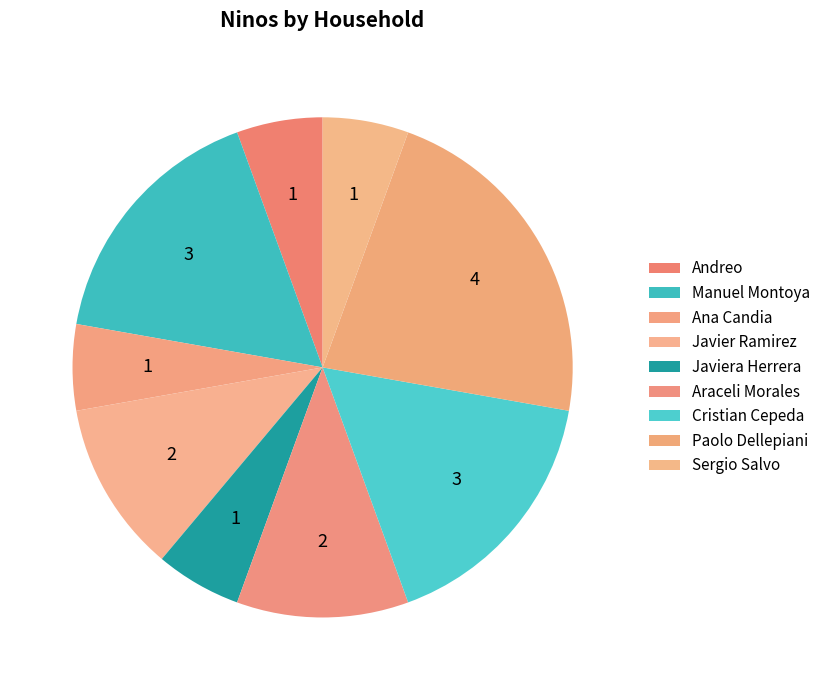

What is the change in value from Javiera Herrera to Araceli Morales?

+1